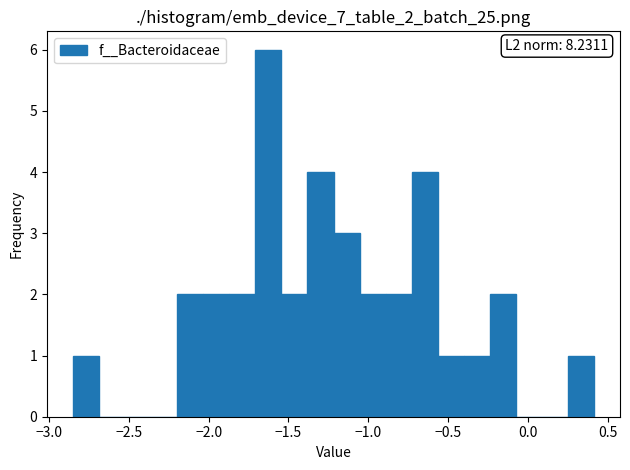

Read against the x-axis, roughly where is the centre of the tallest bar?

-1.65